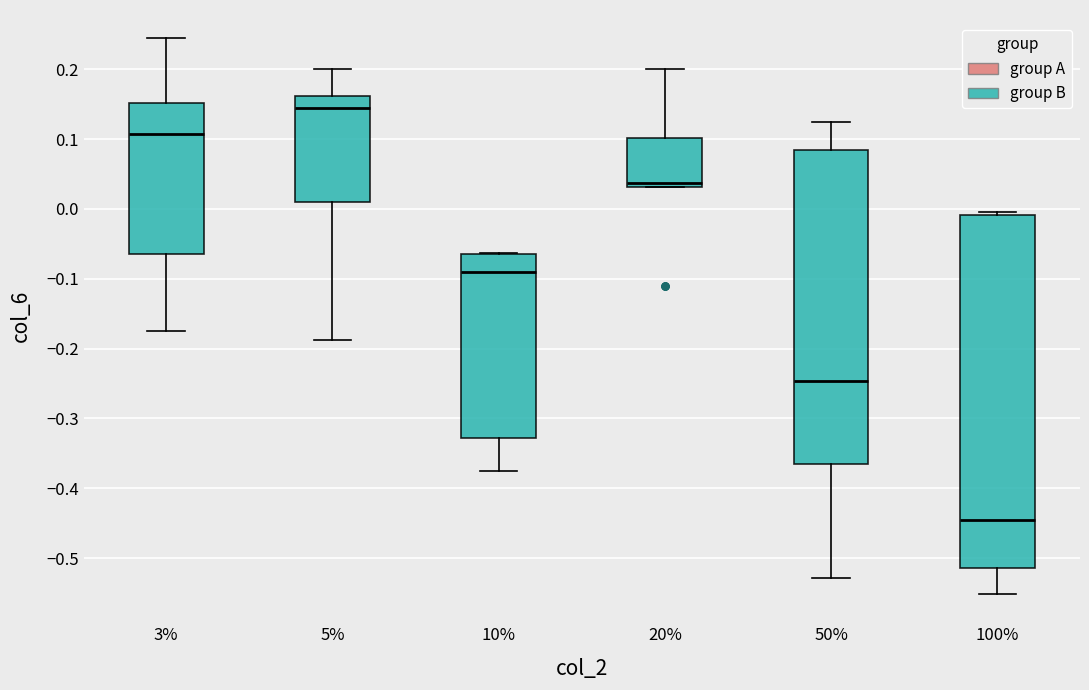

Reading left to right, transcribe this box plot: for each box, give where its median line is, the range the box spans, and where its two whiskers end, as read against the y-axis. The values are not printed on the chart, so give them approximately, as read against the axis.

3%: median 0.11, box -0.06 to 0.15, whiskers -0.17 to 0.25
5%: median 0.14, box 0.01 to 0.16, whiskers -0.19 to 0.20
10%: median -0.09, box -0.33 to -0.06, whiskers -0.37 to -0.06
20%: median 0.04, box 0.03 to 0.10, whiskers 0.03 to 0.20
50%: median -0.25, box -0.36 to 0.08, whiskers -0.53 to 0.13
100%: median -0.44, box -0.51 to -0.01, whiskers -0.55 to 0.00